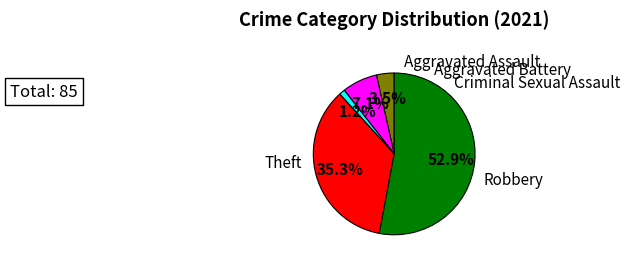

The Theft slice represents 60% of the pie. True or false?

False